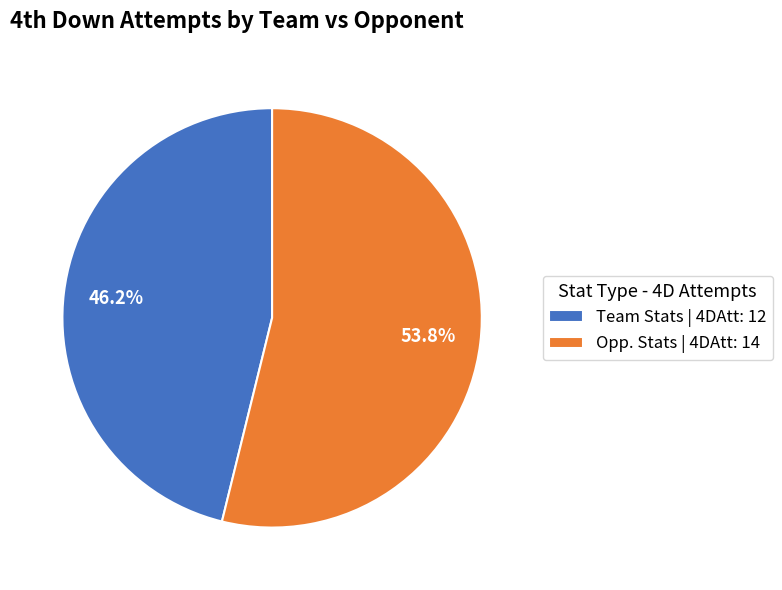

What is the largest slice in the pie chart?

Opp. Stats